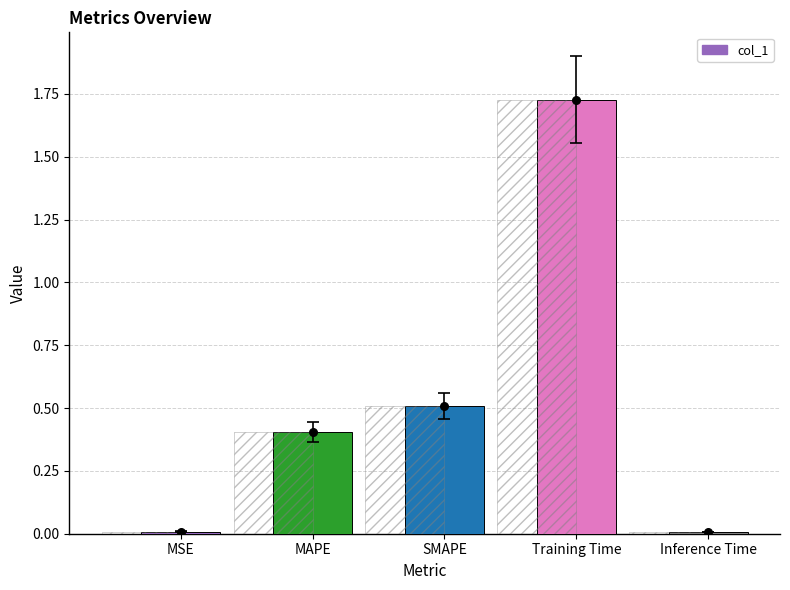

Between SMAPE and MSE, which is larger?

SMAPE